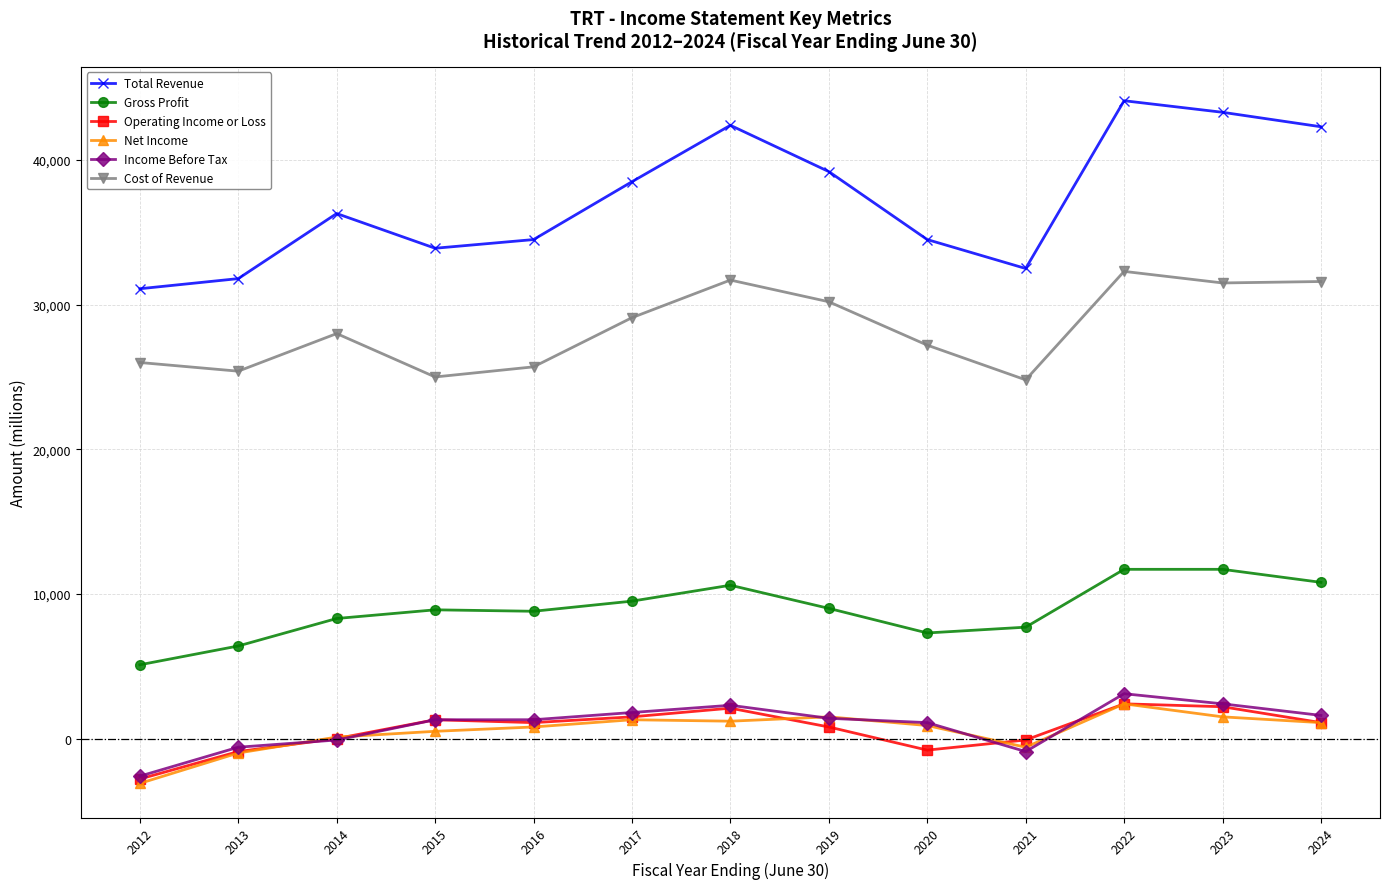

What is the difference between the maximum and second lowest values in the Income Before Tax series?

4000